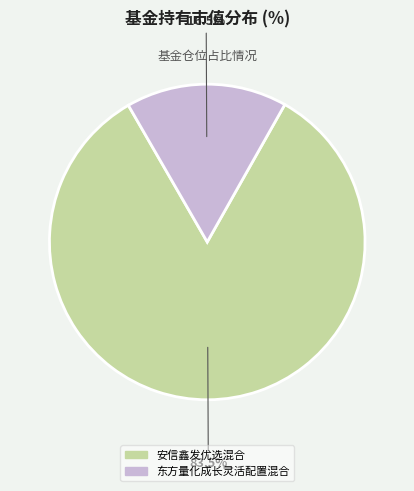

Is 安信鑫发优选混合 the majority of the pie?

Yes